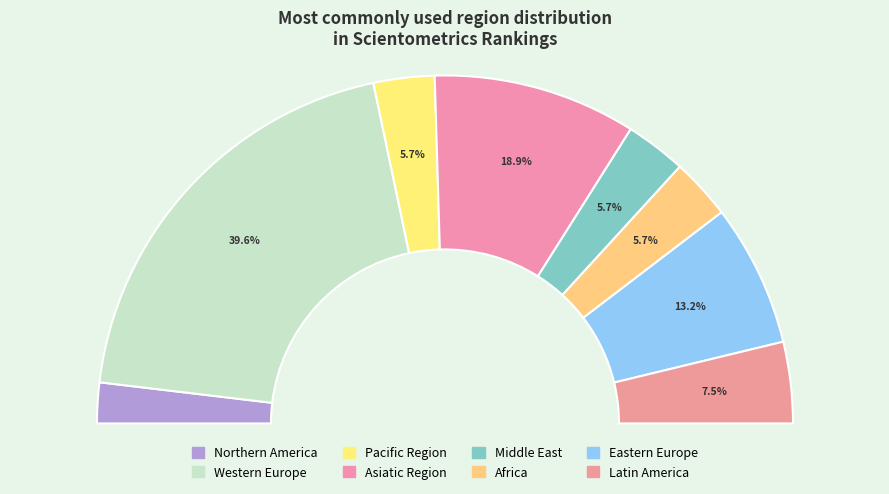

What is the ratio of the value at Asiatic Region to the value at Eastern Europe?

1.4